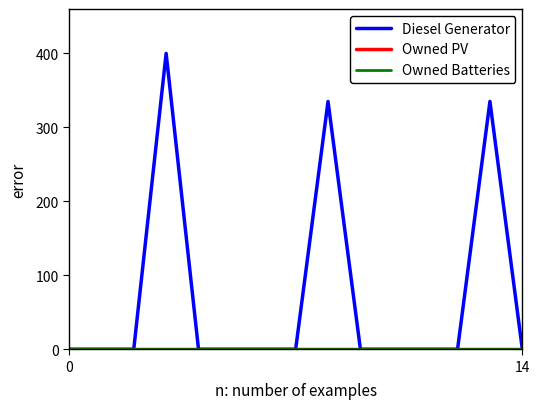

Is this an area chart (filled region under the line)?

No